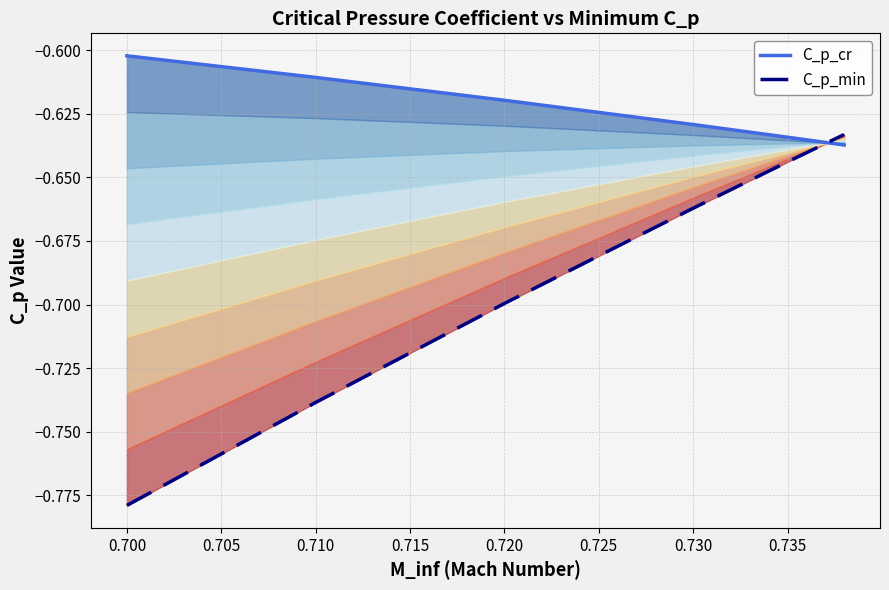

List the series in order of their peak value, lowest first.

C_p_min, C_p_cr